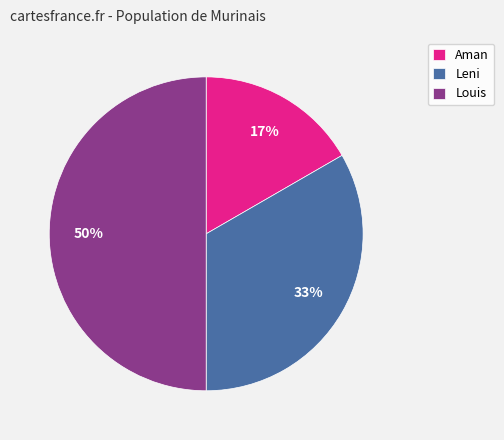

Which has a higher value, Louis or Aman?

Louis